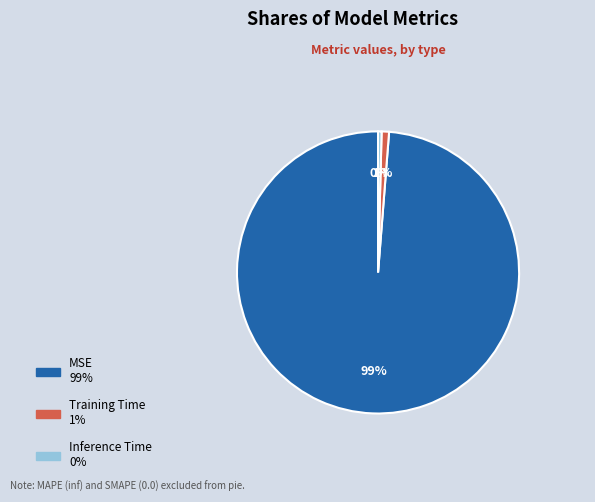

What percentage is the MSE slice, to the nearest percent?

99%